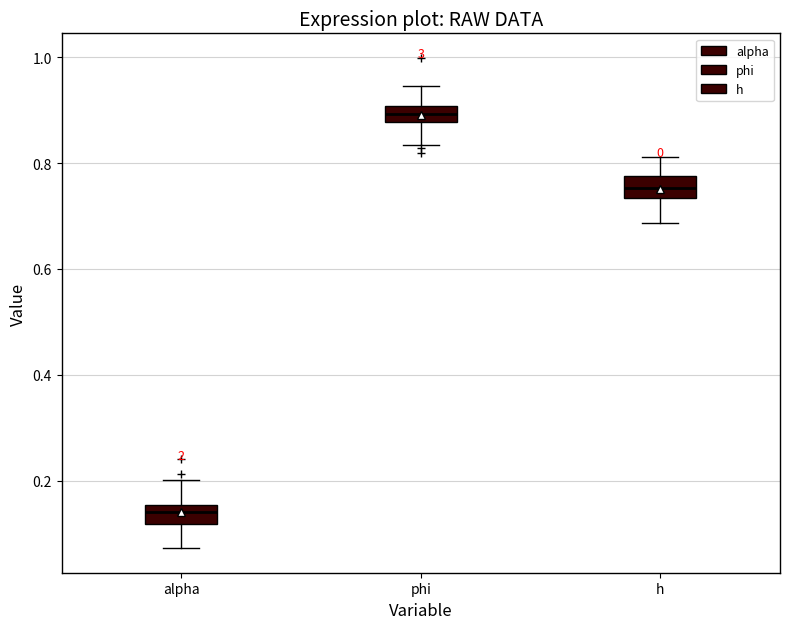

Where does the upper whisker of the box for phi end on the y-axis? The values are not printed on the chart, so give them approximately, as read against the axis.

0.94